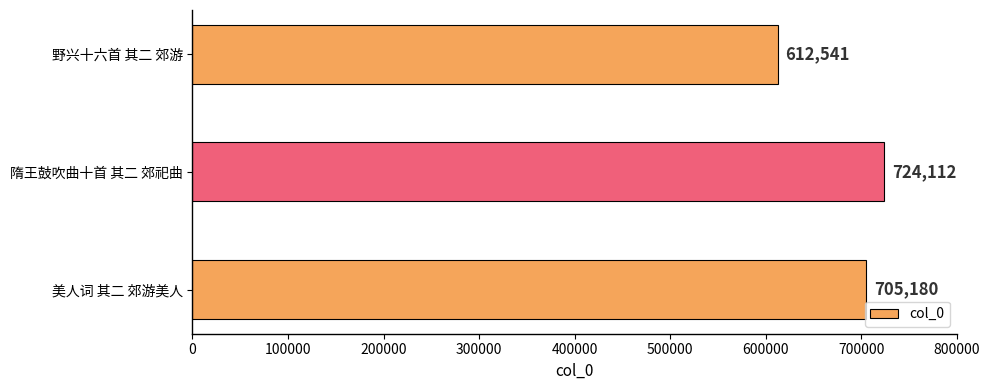

The value at 野兴十六首 其二 郊游 is 397295. True or false?

False